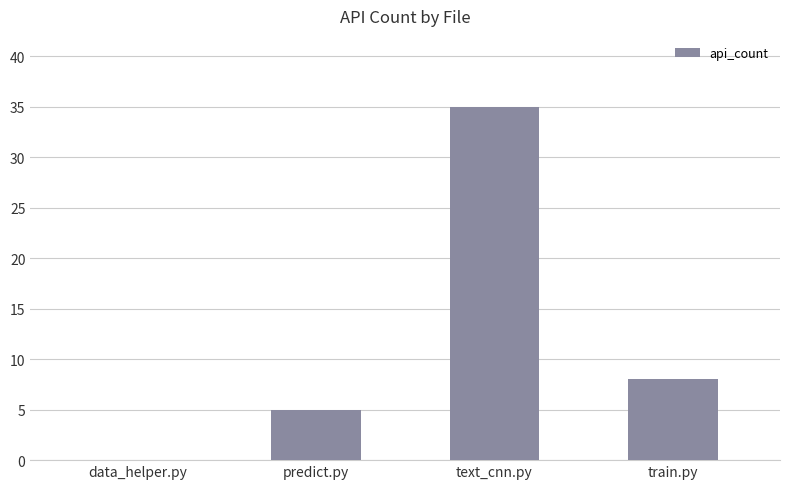

Is it true that the value at text_cnn.py is 46?

False